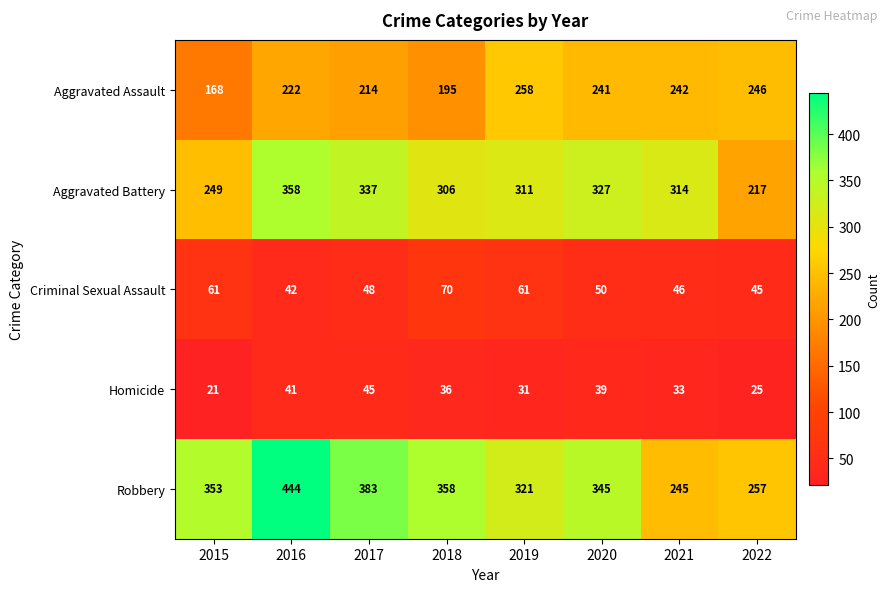

Between 2016 and 2022, which series saw the biggest shift?

Robbery